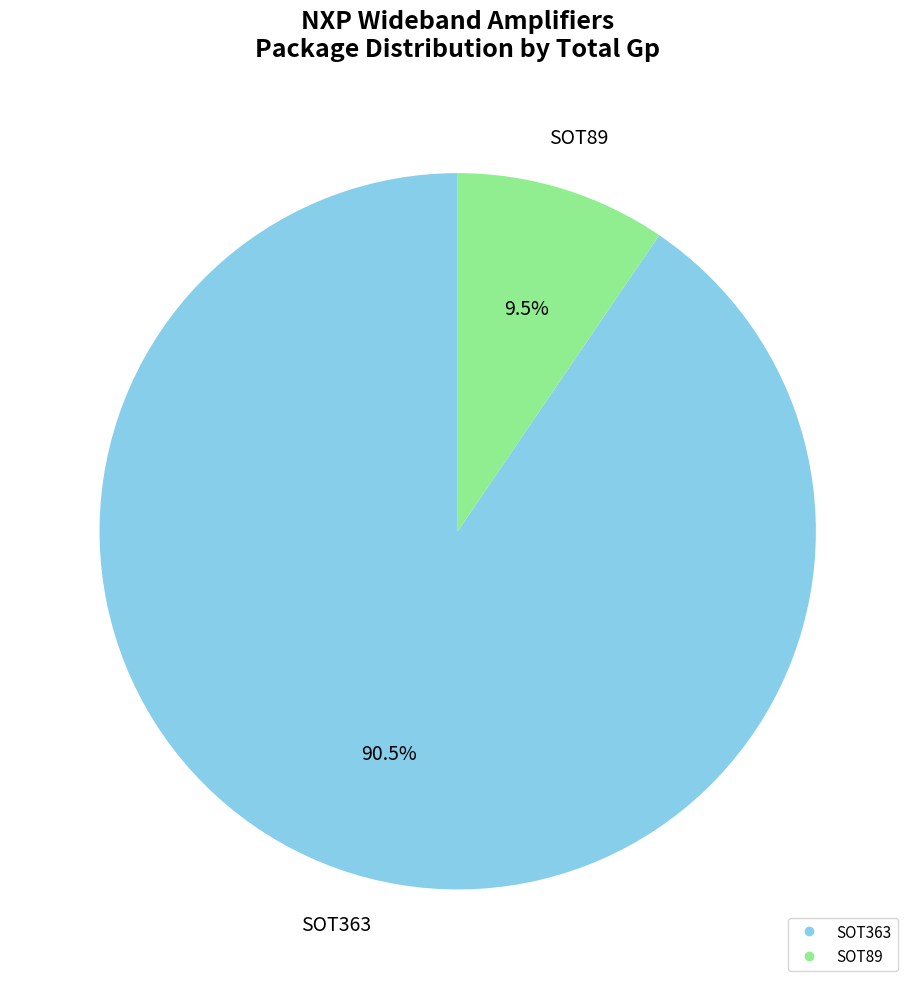

Is there a majority slice in this chart?

Yes